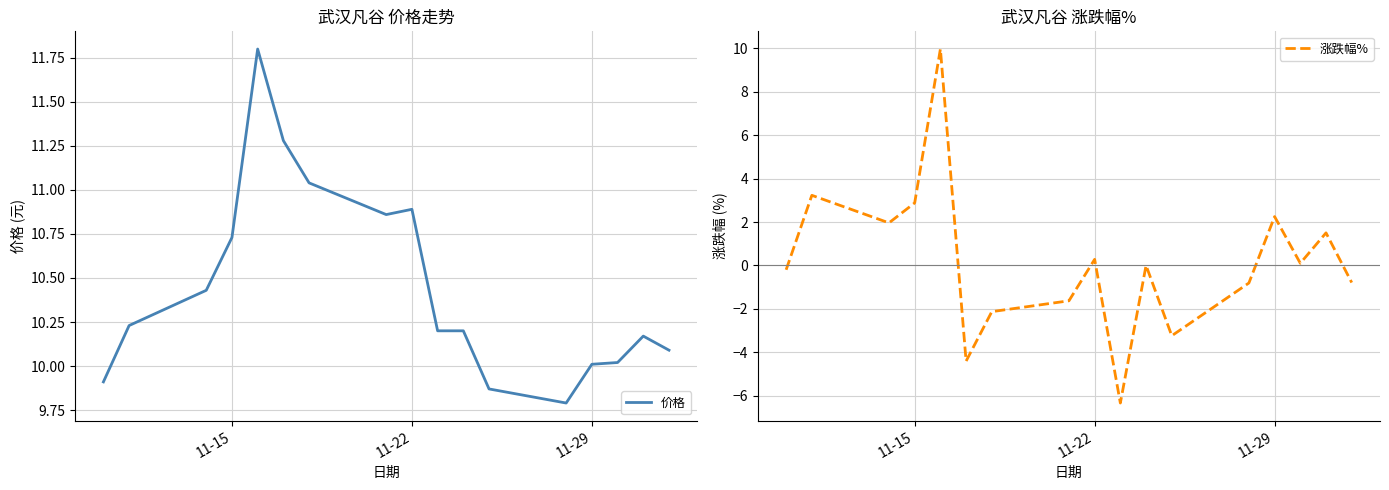

The 涨跌幅% series shows 4.1 at 11-15. True or false?

False